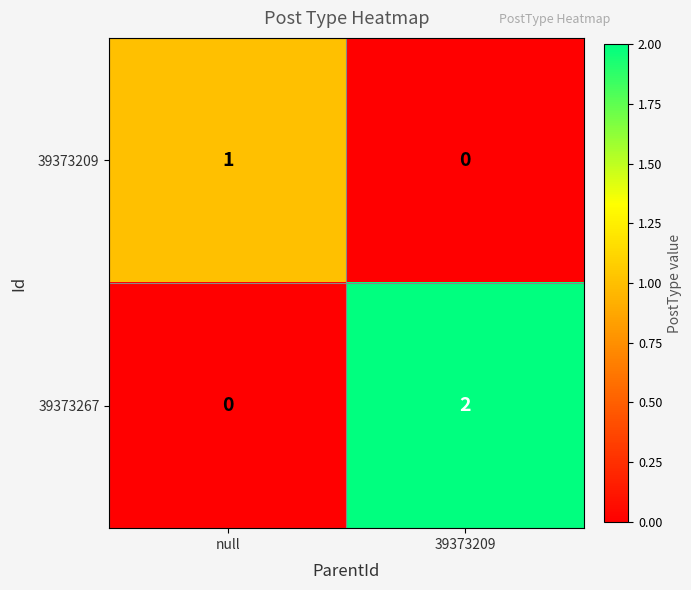

Which category has the lowest value in the 39373209 series?

39373209